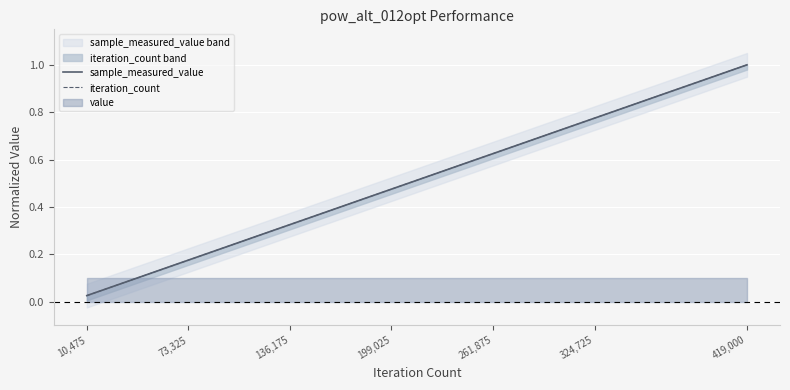

At how many categories does at least one series exceed 0?

14